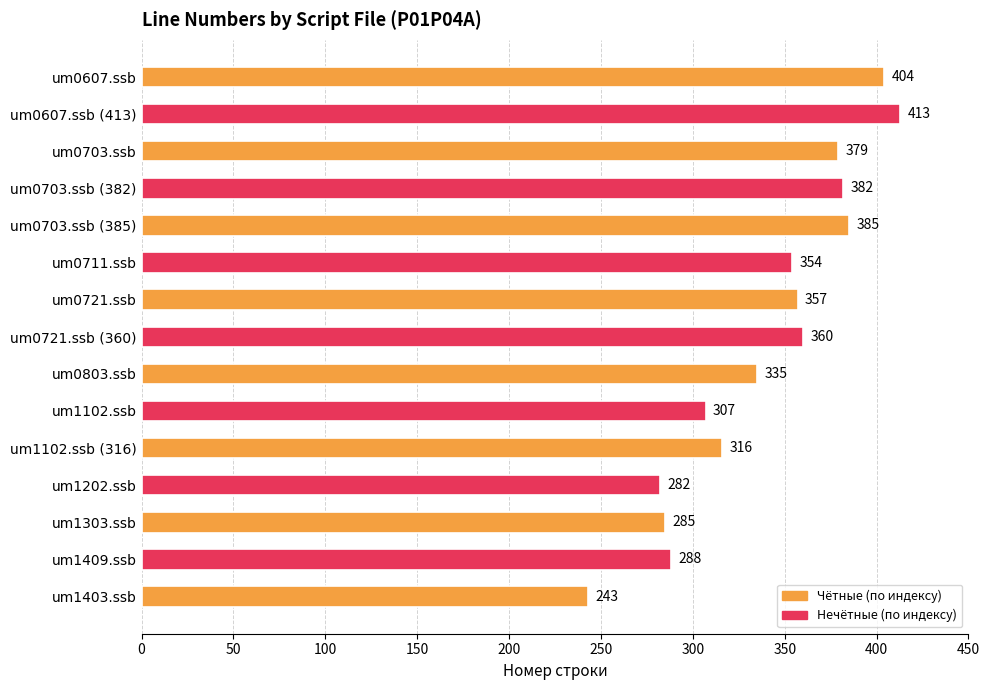

At which category does the chart reach its minimum across all series?

um1403.ssb